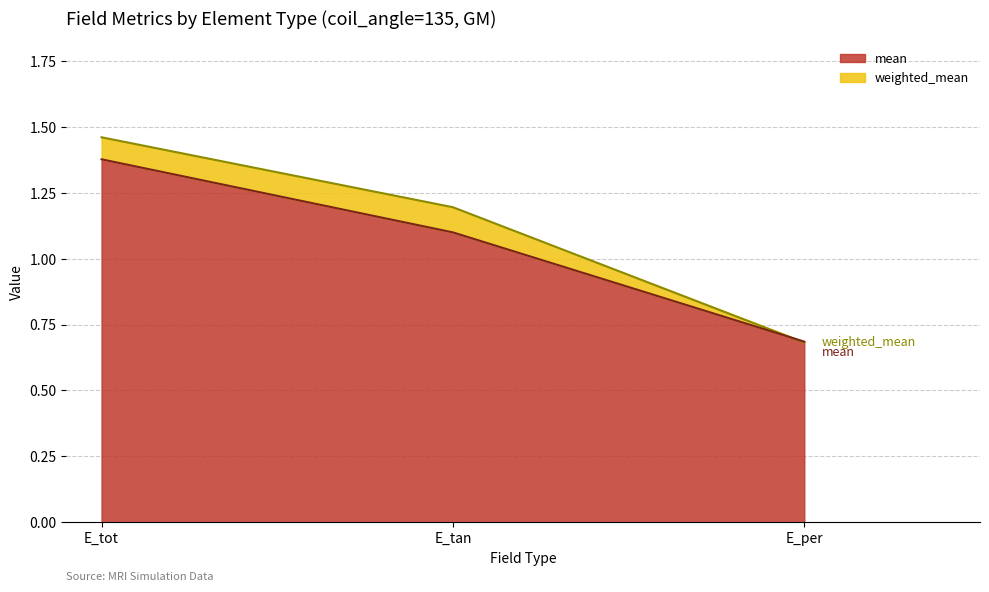

What is the maximum value shown in the chart?

1.5